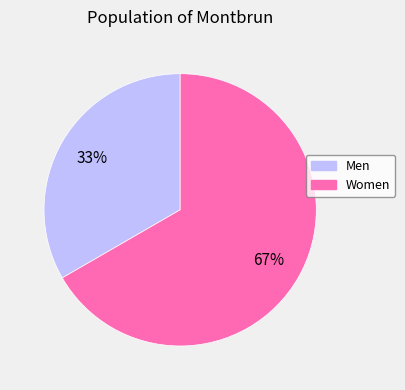

Do Women and Men together represent more than half of the pie?

Yes